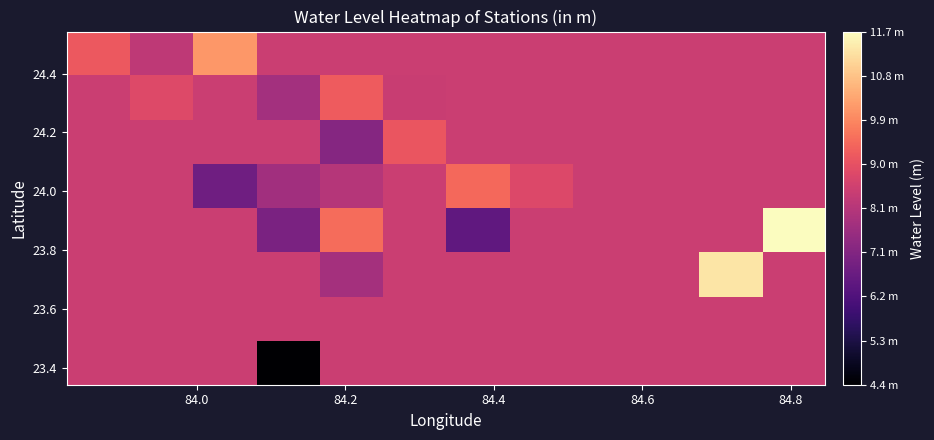

At how many categories does at least one series exceed 5?

12